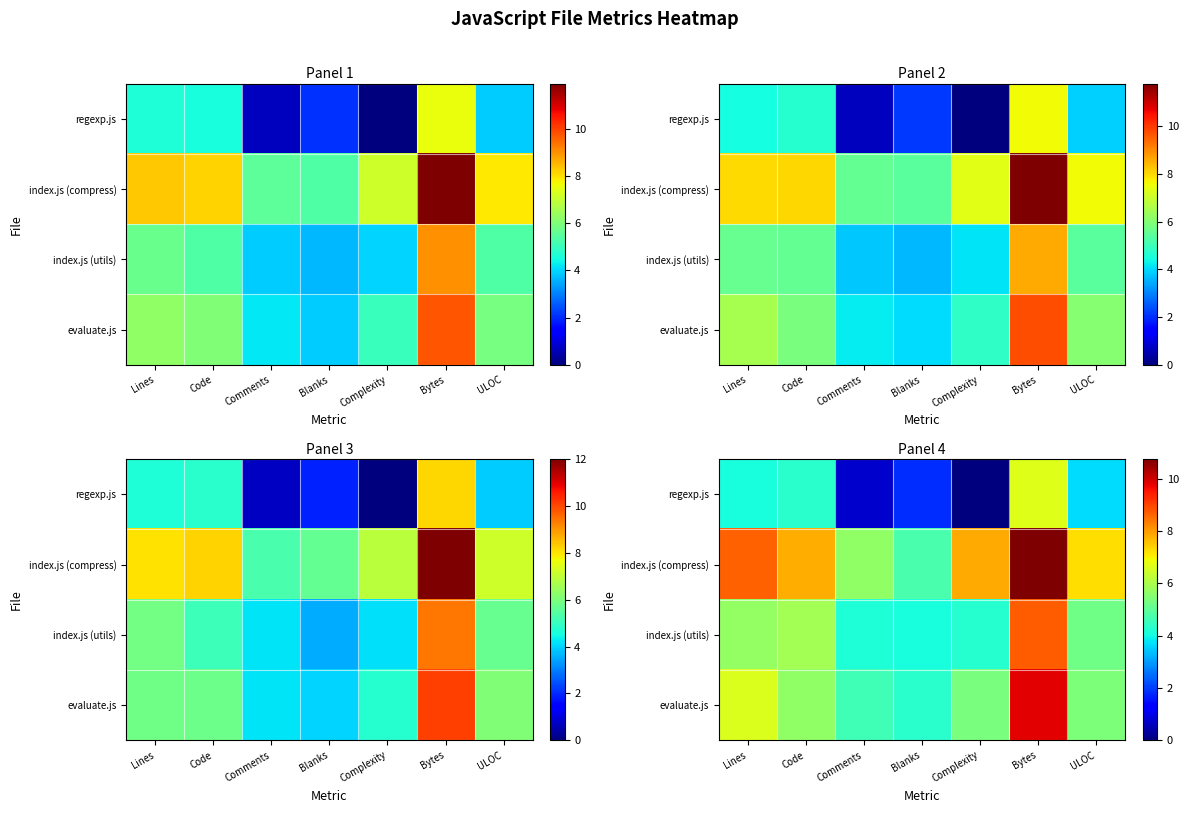

At which category is the sum across all series the highest?

Bytes